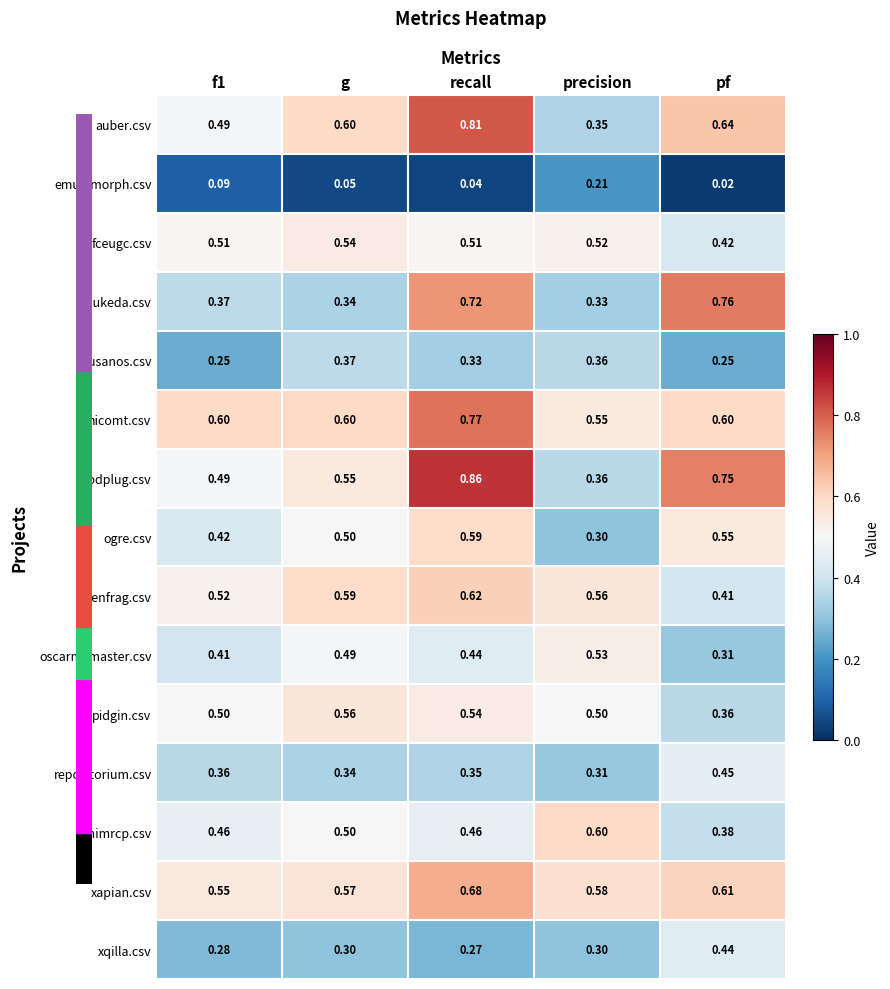

At which category does the chart reach its minimum across all series?

pf